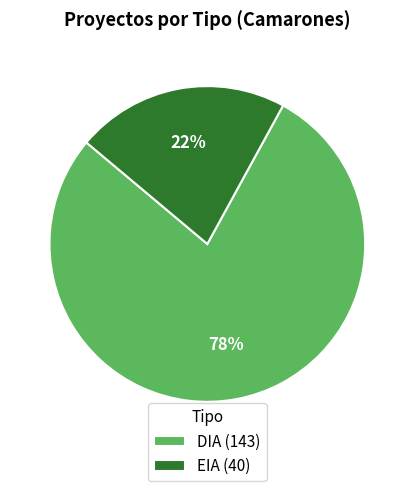

What is the ratio of the value at EIA to the value at DIA?

0.3